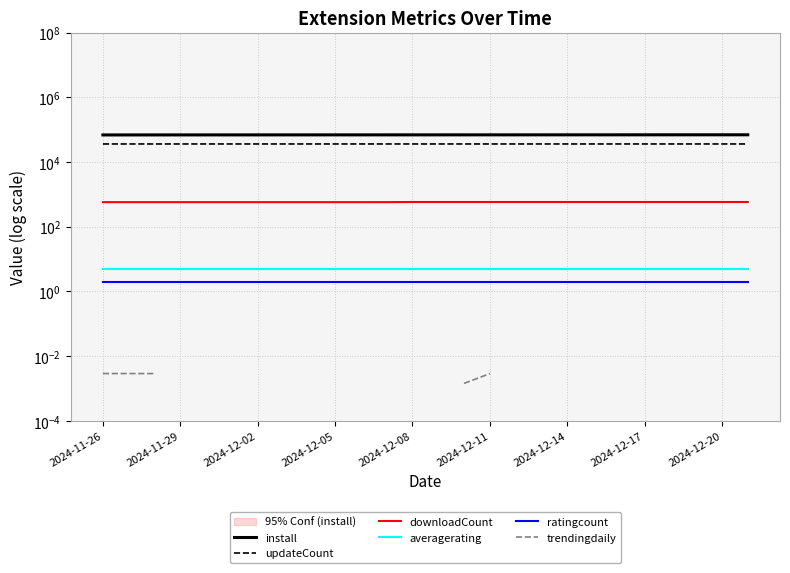

What is the label of the 8th point from the left?

2024-12-17